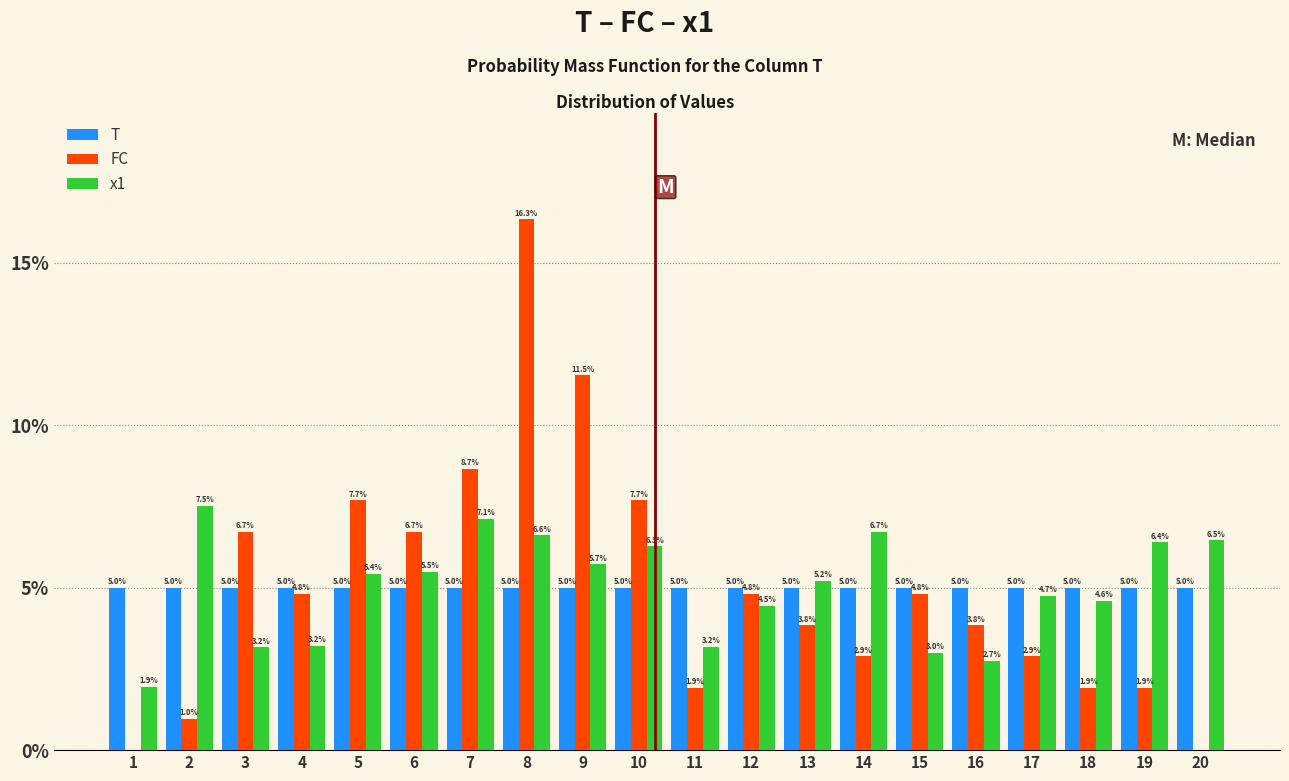

Reading left to right, extract all data points from this chart.

T: 1=5.0	2=5.0	3=5.0	4=5.0	5=5.0	6=5.0	7=5.0	8=5.0	9=5.0	10=5.0	11=5.0	12=5.0	13=5.0	14=5.0	15=5.0	16=5.0	17=5.0	18=5.0	19=5.0	20=5.0
FC: 1=0.0	2=1.0	3=6.7	4=4.8	5=7.7	6=6.7	7=8.7	8=16.3	9=11.5	10=7.7	11=1.9	12=4.8	13=3.8	14=2.9	15=4.8	16=3.8	17=2.9	18=1.9	19=1.9	20=0.0
x1: 1=1.9	2=7.5	3=3.2	4=3.2	5=5.4	6=5.5	7=7.1	8=6.6	9=5.7	10=6.3	11=3.2	12=4.5	13=5.2	14=6.7	15=3.0	16=2.7	17=4.7	18=4.6	19=6.4	20=6.5